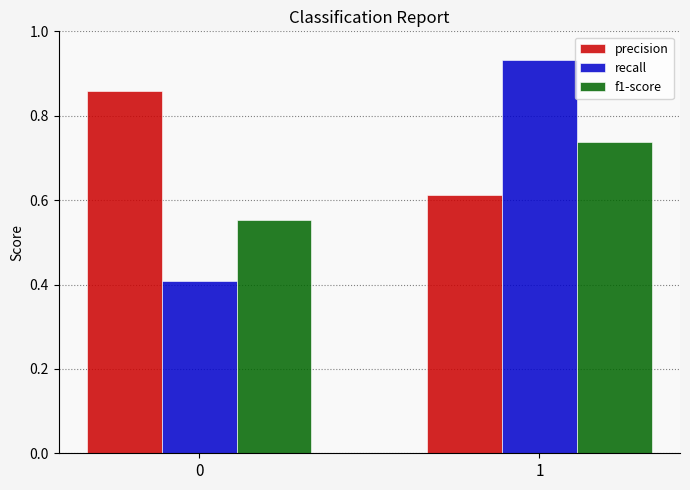

Is the value of precision at 0 greater than the value of f1-score at 1?

Yes